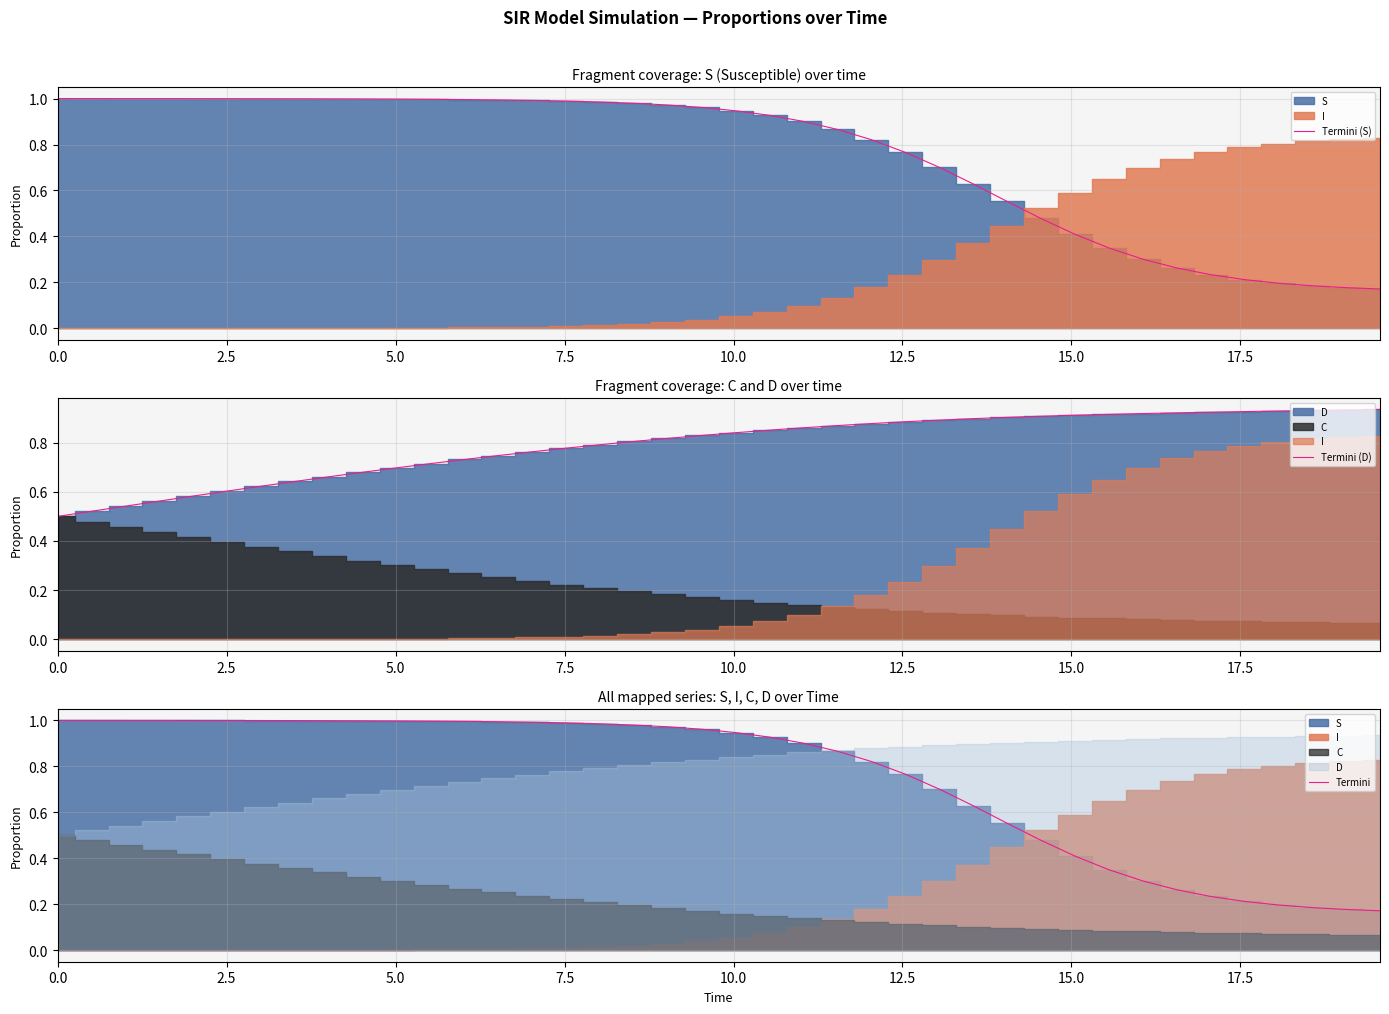

Does the chart display data point markers on the line(s)?

No